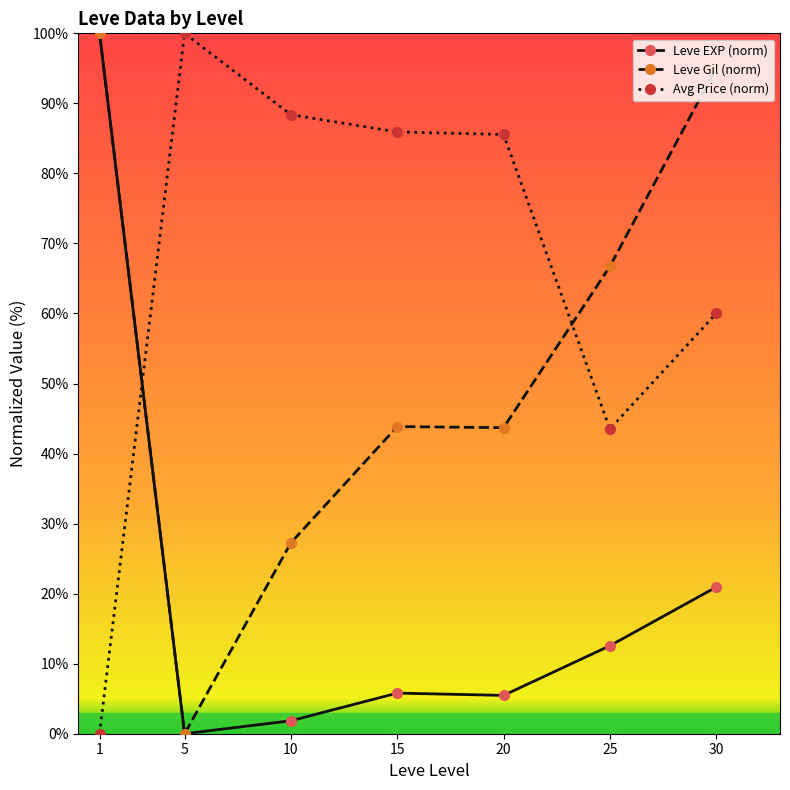

True or false: Avg Price (norm) has more than 0 points higher than both neighbors.

True